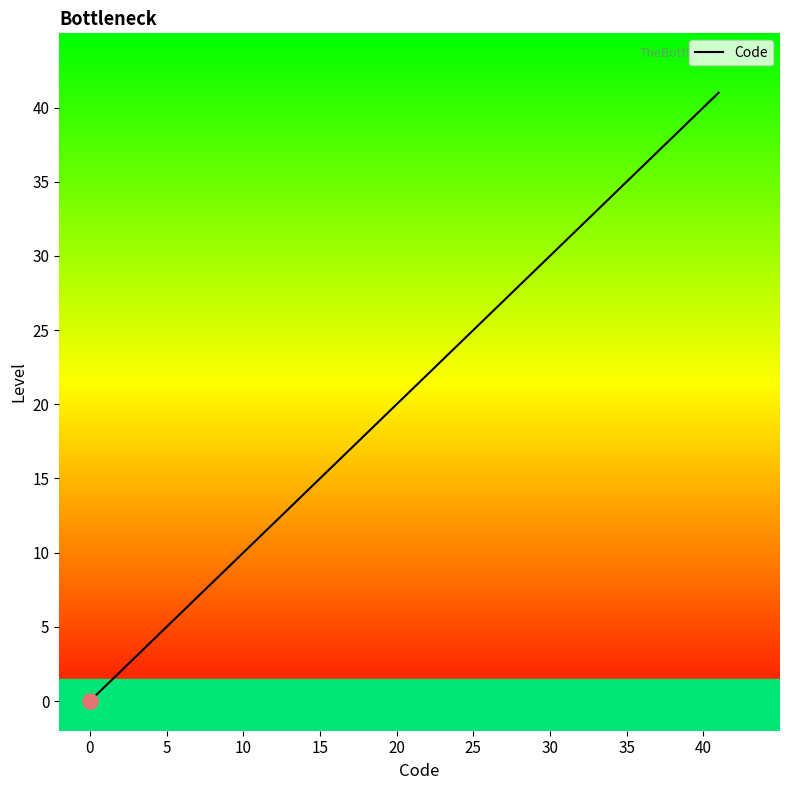

Between 15 and 20, which is larger?

20